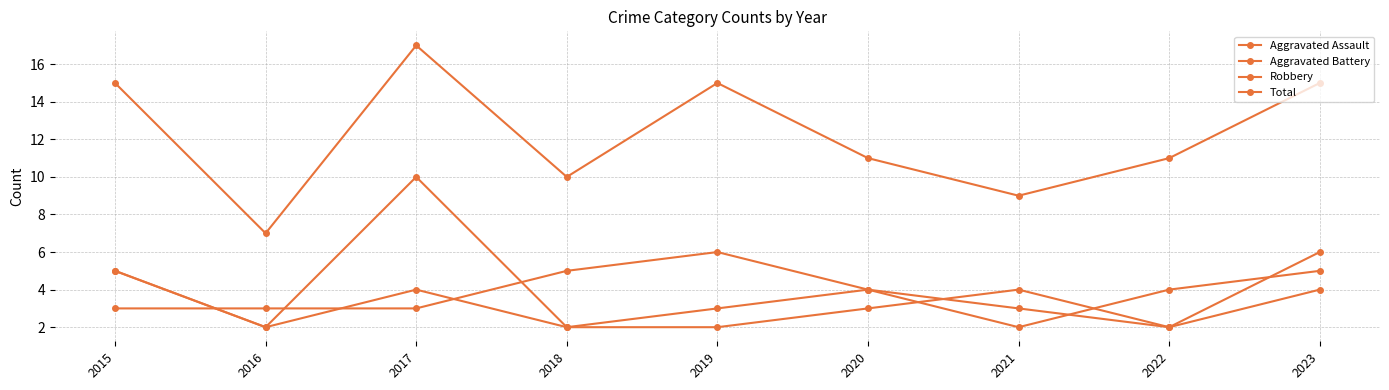

Count the number of data series in this chart.

4